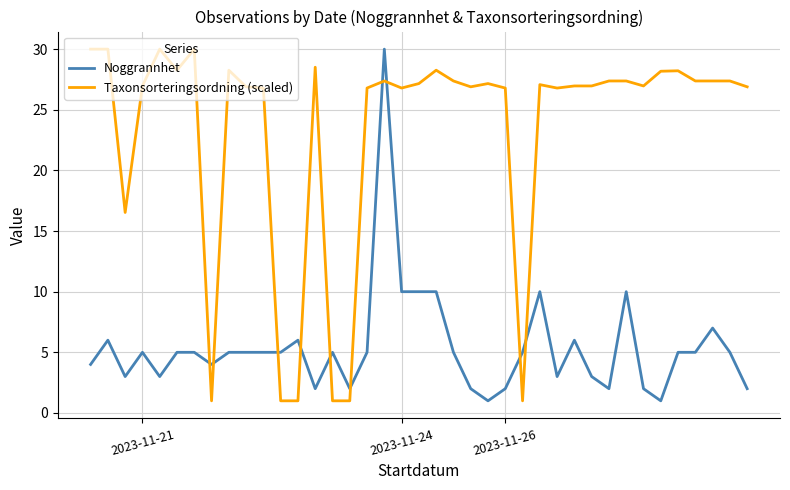

How many series are shown in this chart?

2